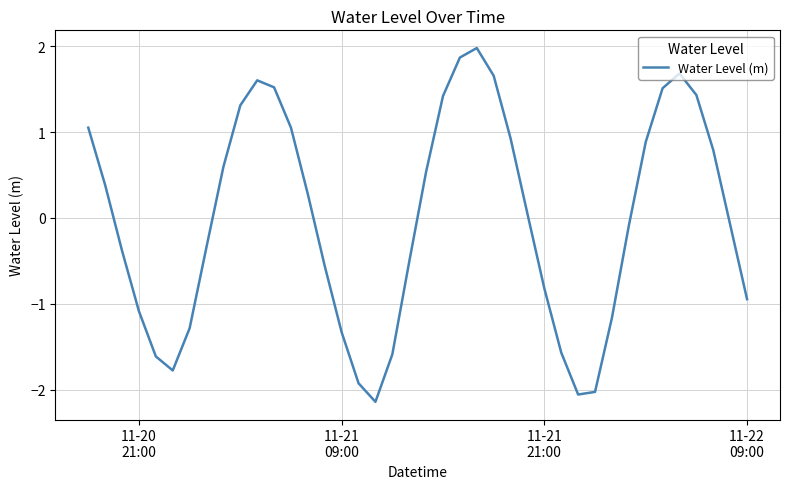

What is the difference between the maximum and minimum values?

4.1